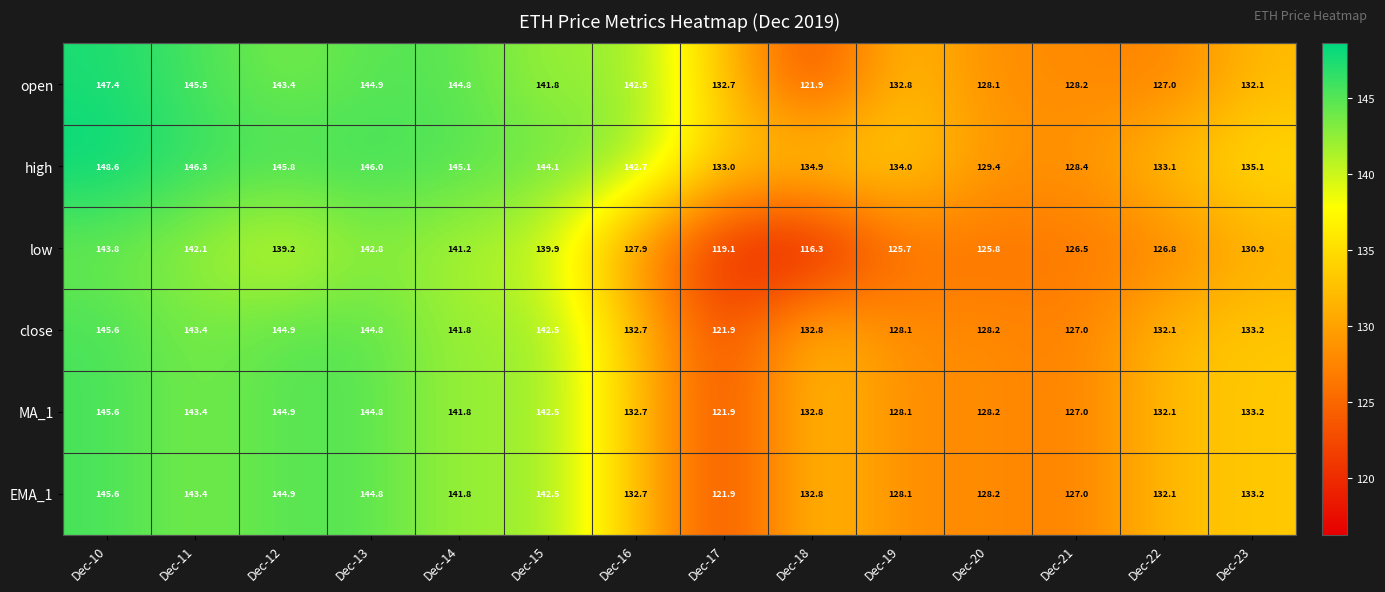

Which series has the widest spread of values?

low